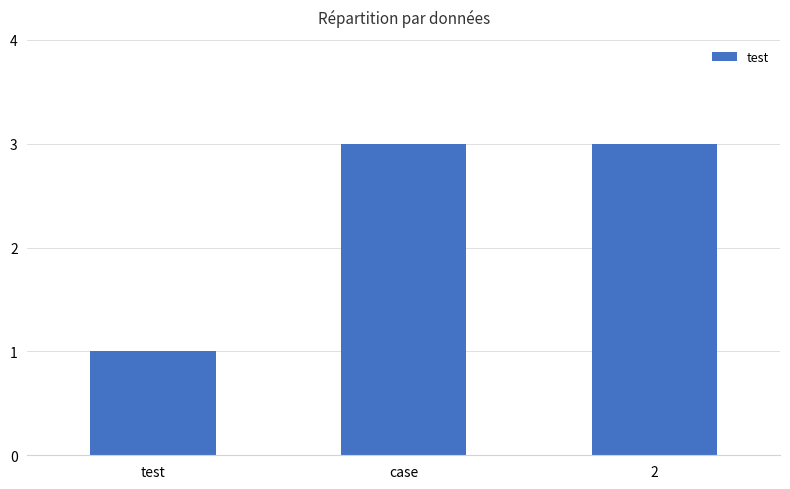

What position from the right is case?

2